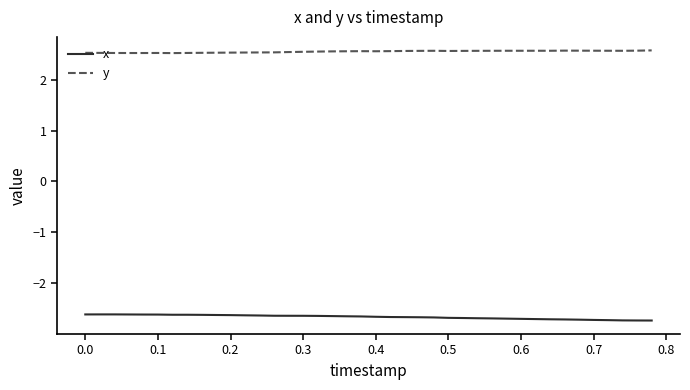

True or false: x and y intersect in this chart.

False